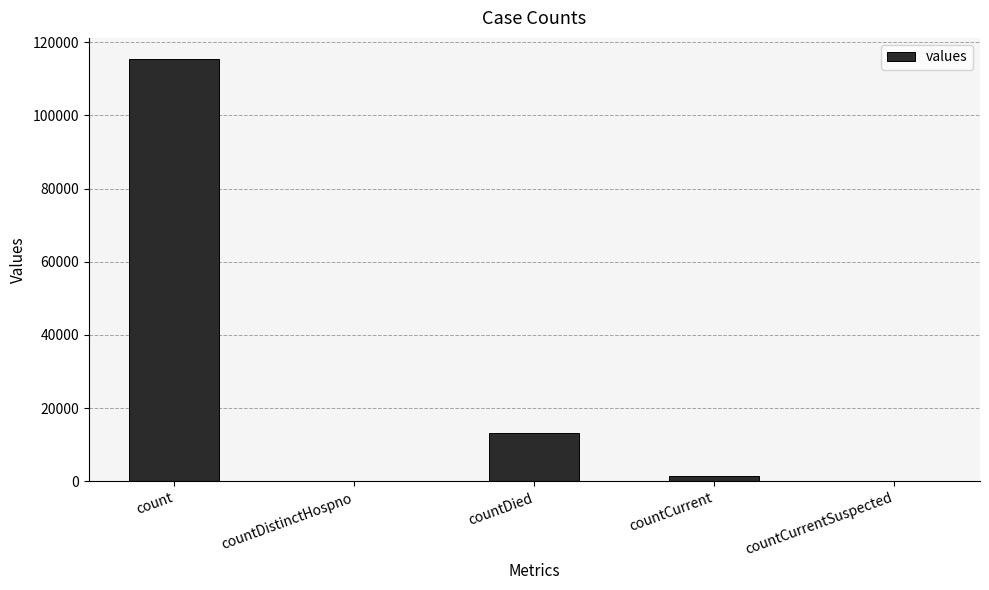

How many categories are shown in the chart?

5